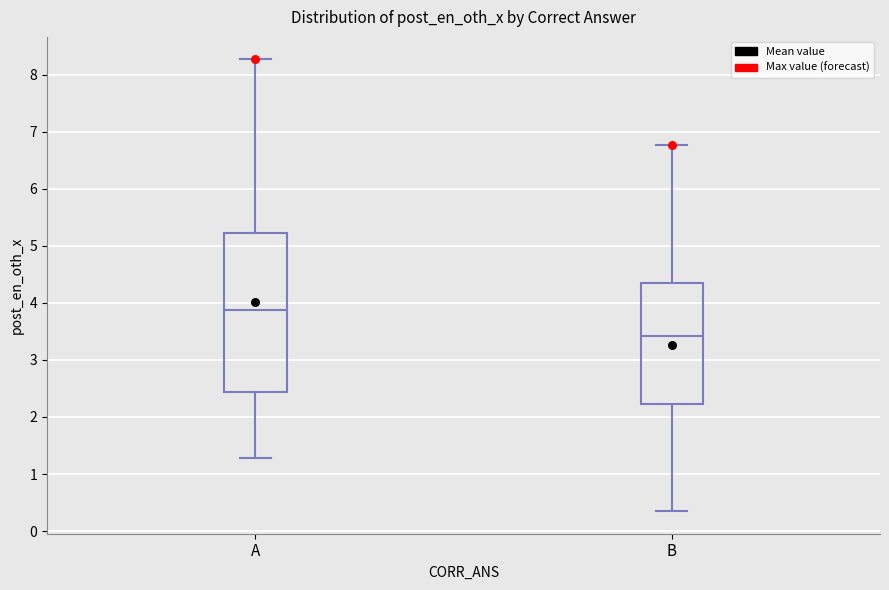

Reading left to right, read every box against the y-axis: the position of its median line, the range the box covers, and the ends of its whiskers. The values are not printed on the chart, so give them approximately, as read against the axis.

A: median 3.9, box 2.4 to 5.2, whiskers 1.3 to 8.3
B: median 3.4, box 2.2 to 4.3, whiskers 0.3 to 6.8